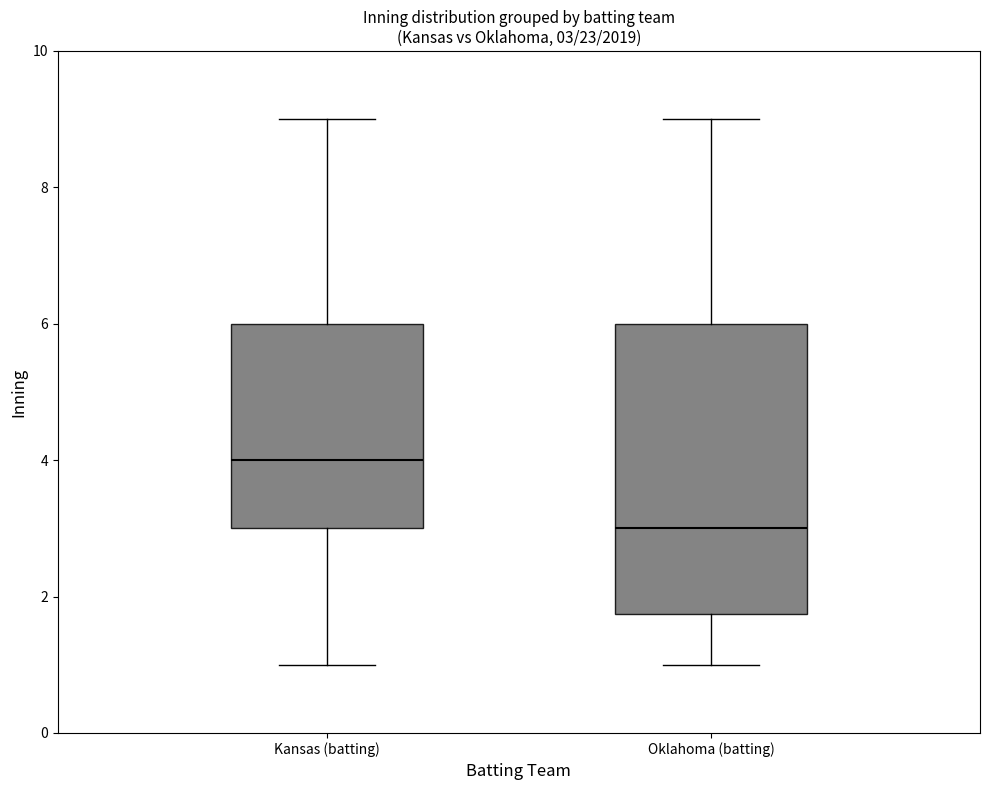

Comparing the boxes themselves (not the whiskers), which one is the tallest?

Oklahoma (batting)